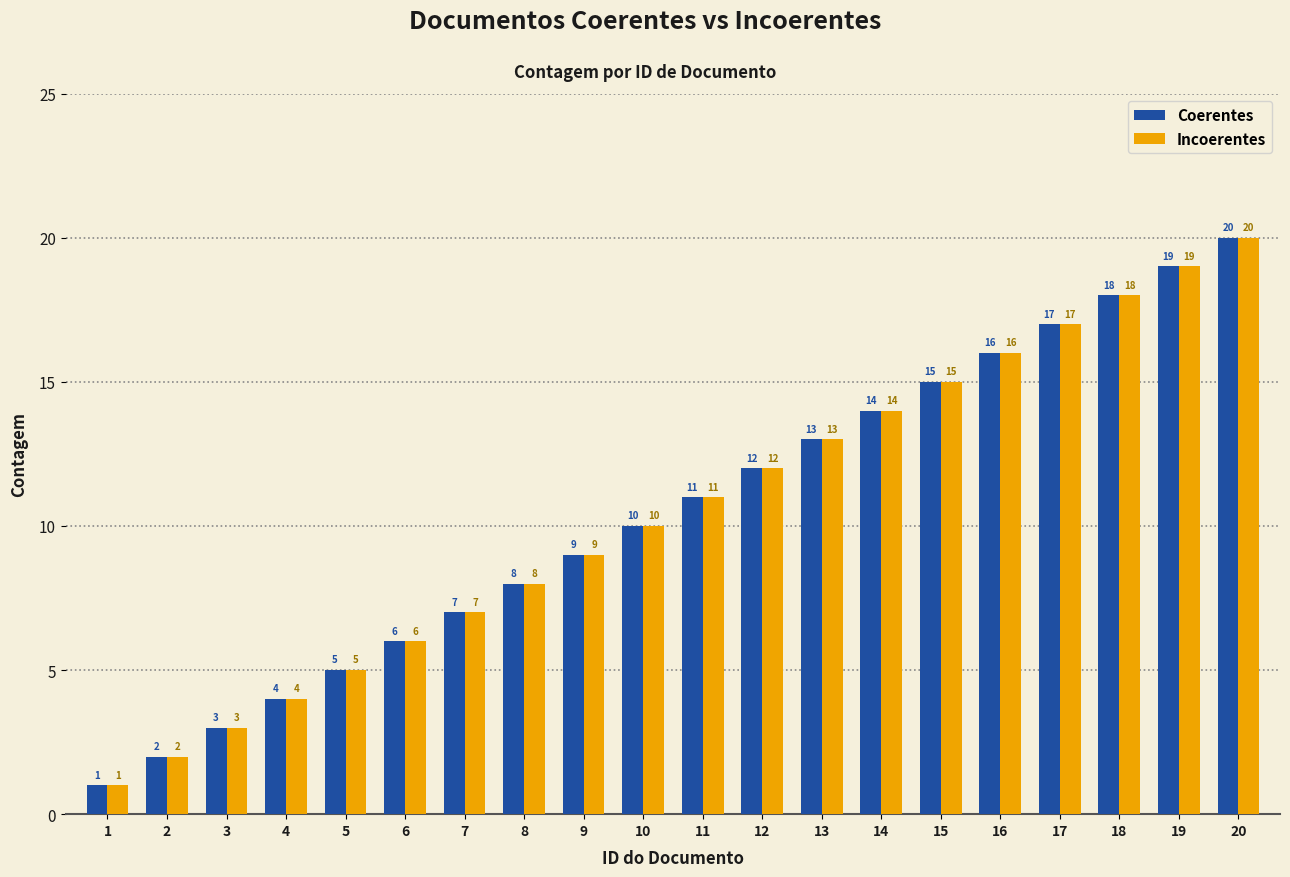

List the labels in order of Coerentes value, smallest first.

1, 2, 3, 4, 5, 6, 7, 8, 9, 10, 11, 12, 13, 14, 15, 16, 17, 18, 19, 20